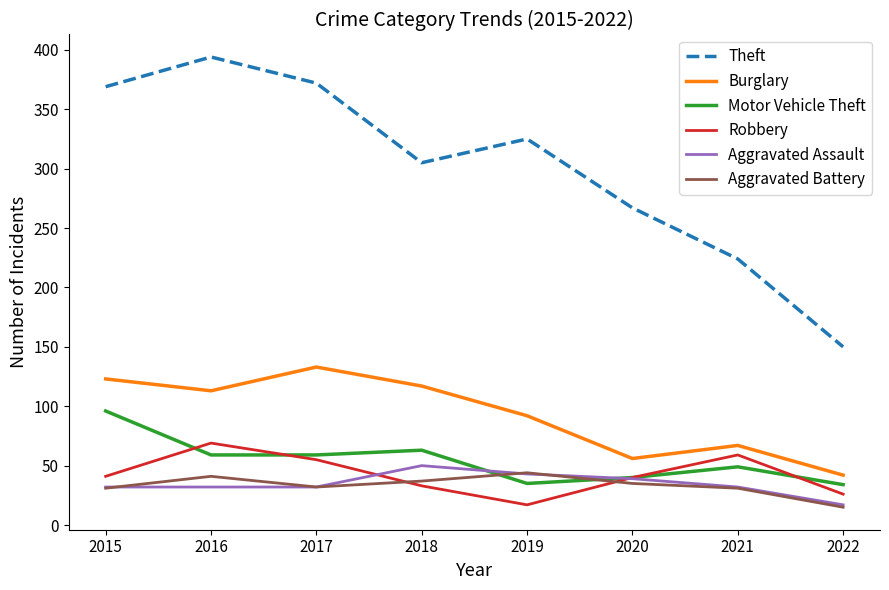

How many interior local peaks does the Burglary series have?

2